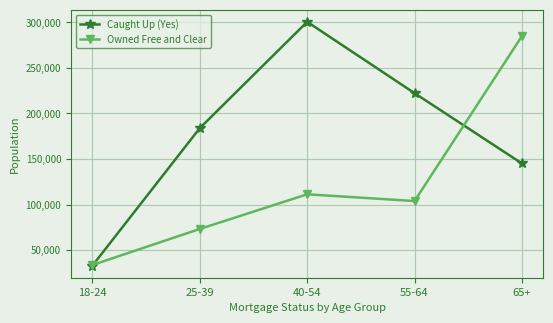

Is the value of Caught Up (Yes) at 40-54 greater than the value of Owned Free and Clear at 55-64?

Yes